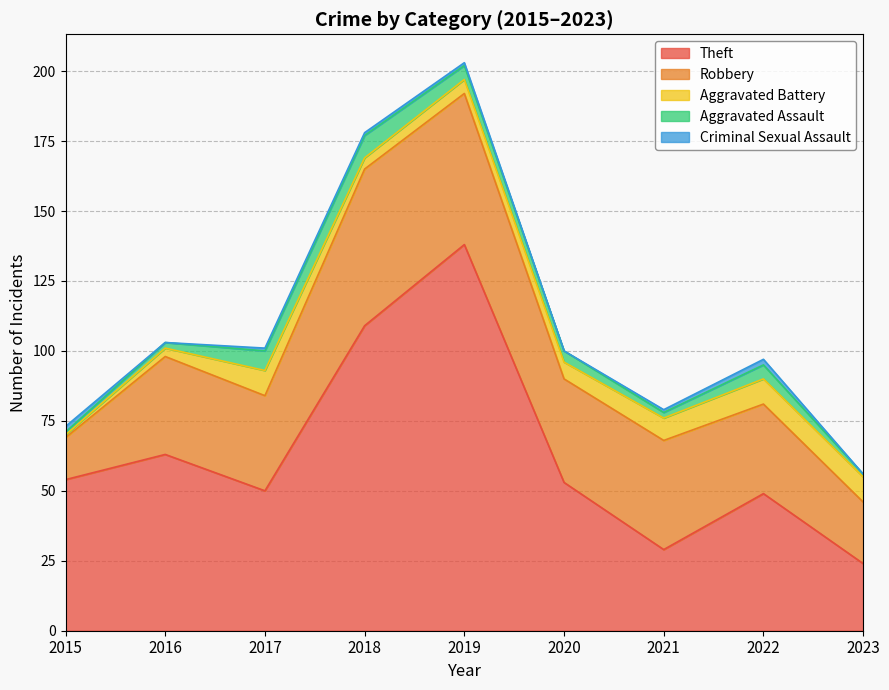

Reading left to right, what are all the values shown in this chart?

Theft: 2015=54	2016=63	2017=50	2018=109	2019=138	2020=53	2021=29	2022=49	2023=24
Robbery: 2015=15	2016=35	2017=34	2018=56	2019=54	2020=37	2021=39	2022=32	2023=22
Aggravated Battery: 2015=1	2016=3	2017=9	2018=4	2019=5	2020=6	2021=8	2022=9	2023=9
Aggravated Assault: 2015=1	2016=2	2017=7	2018=8	2019=5	2020=4	2021=2	2022=5	2023=1
Criminal Sexual Assault: 2015=2	2016=0	2017=1	2018=1	2019=1	2020=0	2021=1	2022=2	2023=0